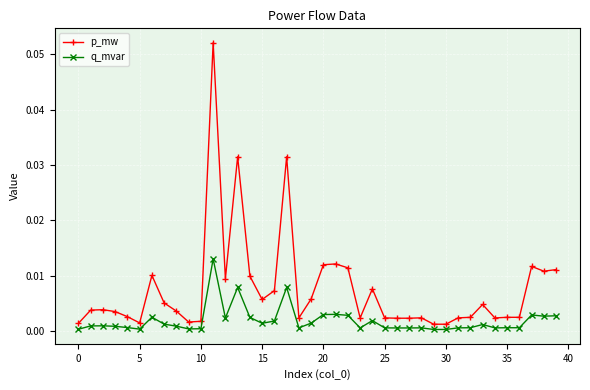

What are all the series names shown in the legend?

p_mw, q_mvar